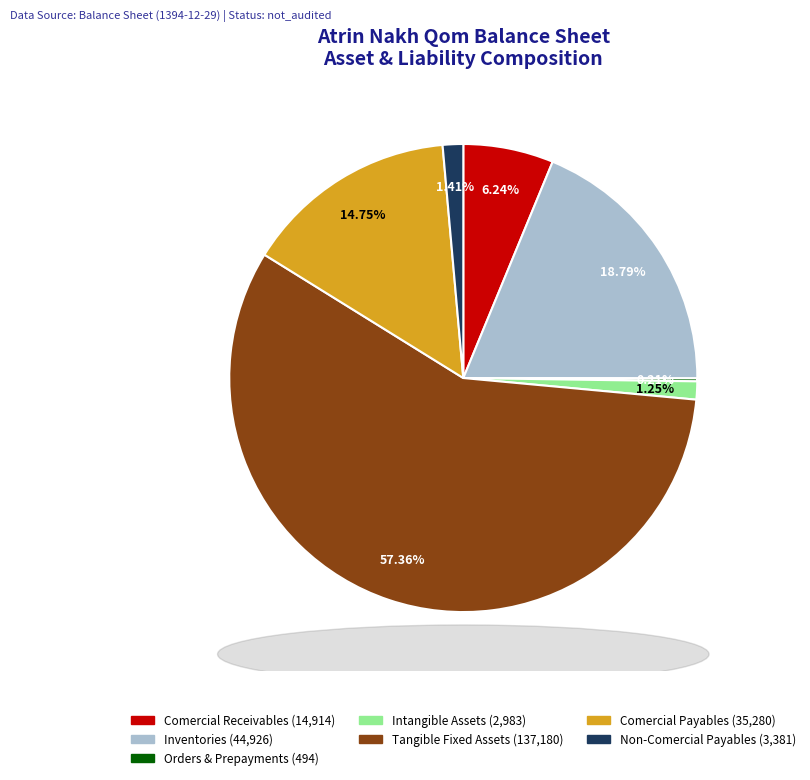

Combined, do Intangible Assets (2,983) and Non-Comercial Payables (3,381) account for over 50%?

No